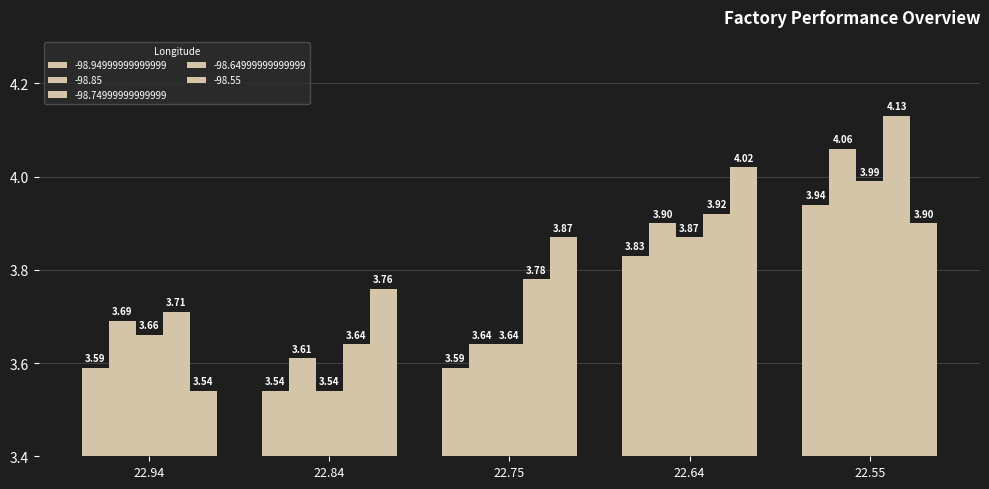

At which category is the sum across all series the highest?

22.55